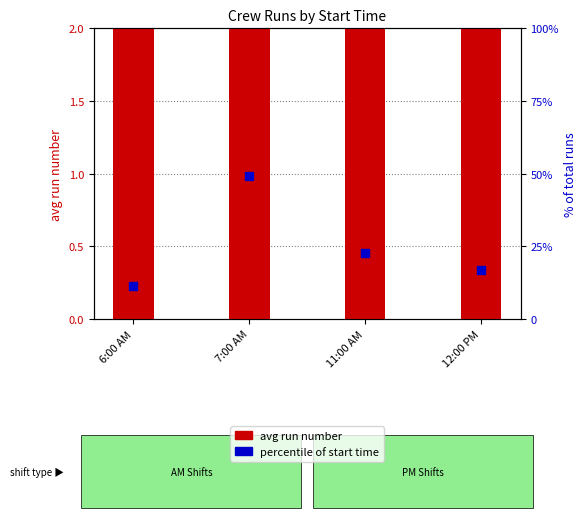

What is the total value across all series at 6:00 AM?

16.5